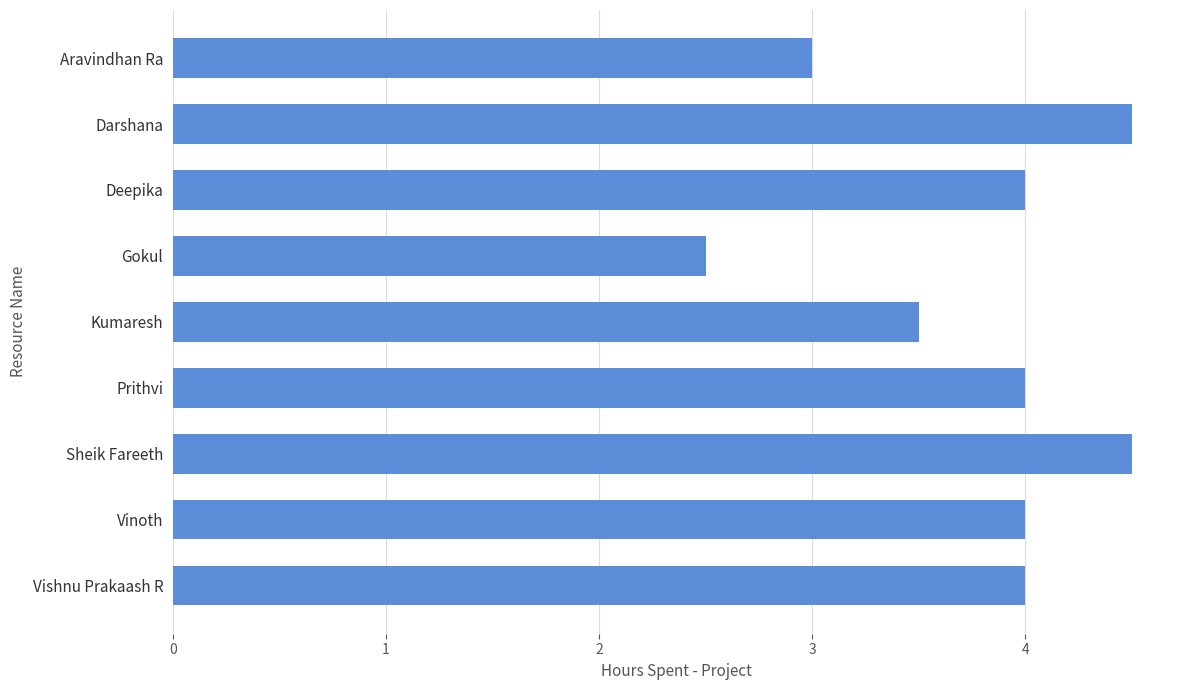

What is the ratio of the value at Sheik Fareeth to the value at Kumaresh?

1.3